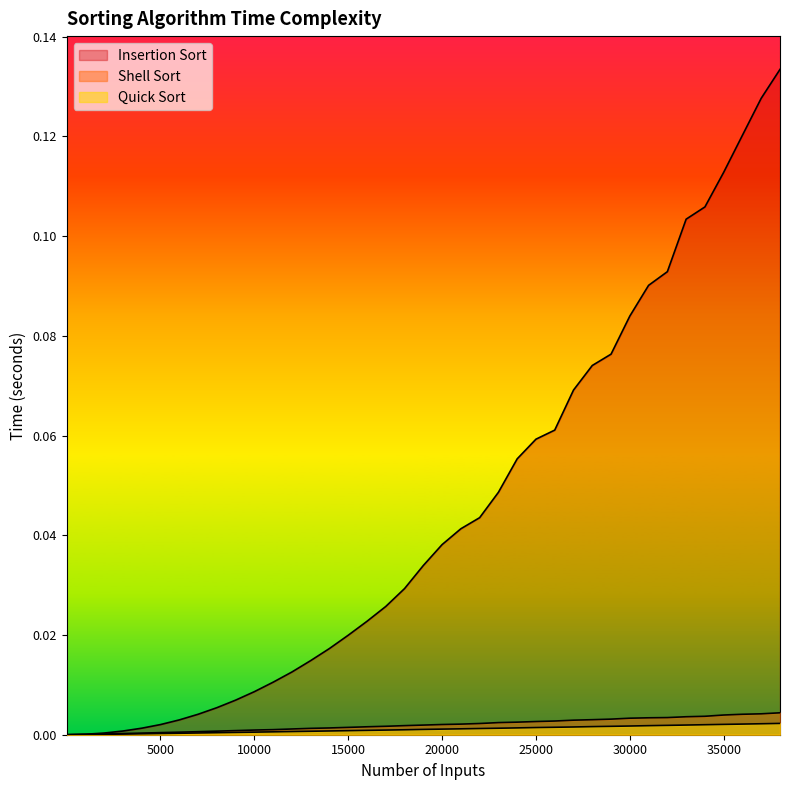

What is the greatest value displayed?

0.1